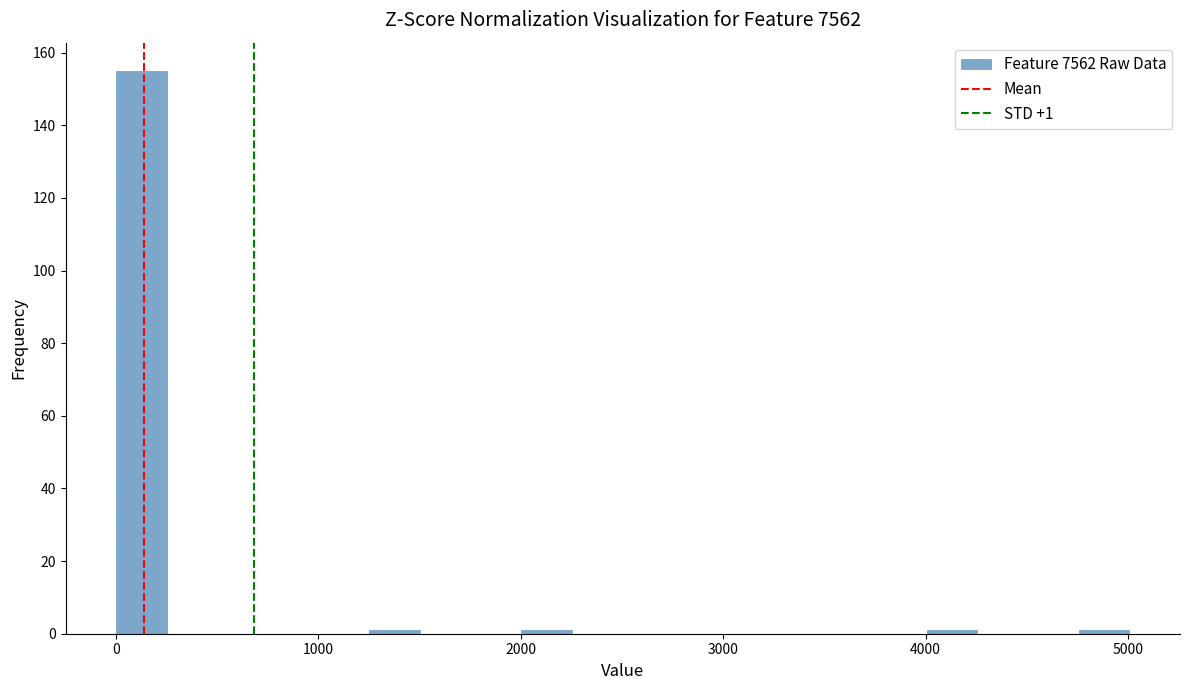

Around what value on the x-axis is the tallest bar? Give the approximate position of its centre, as read against the axis.

100